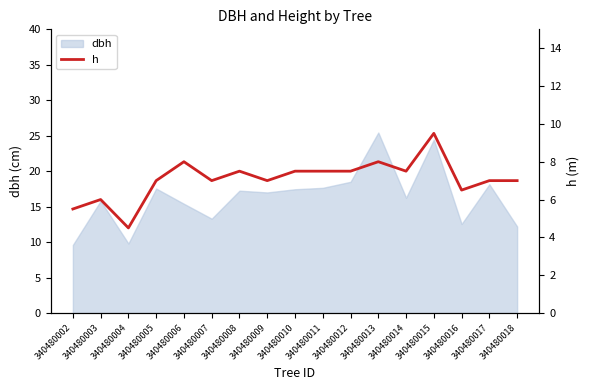

Count the values in the range 7 to 8.

12